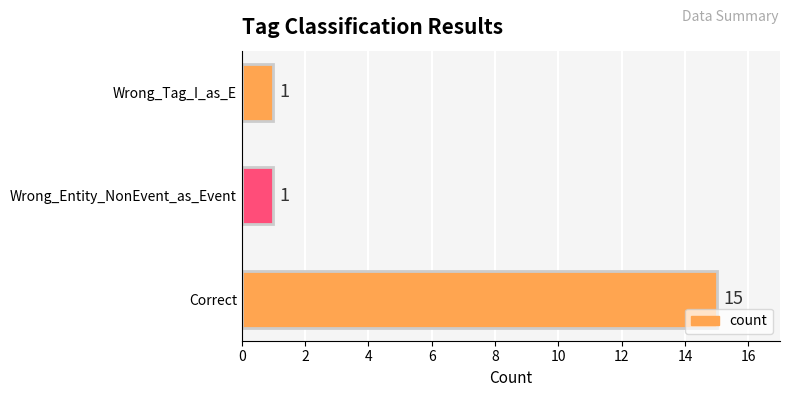

Are the bars grouped side by side (vs. stacked)?

No